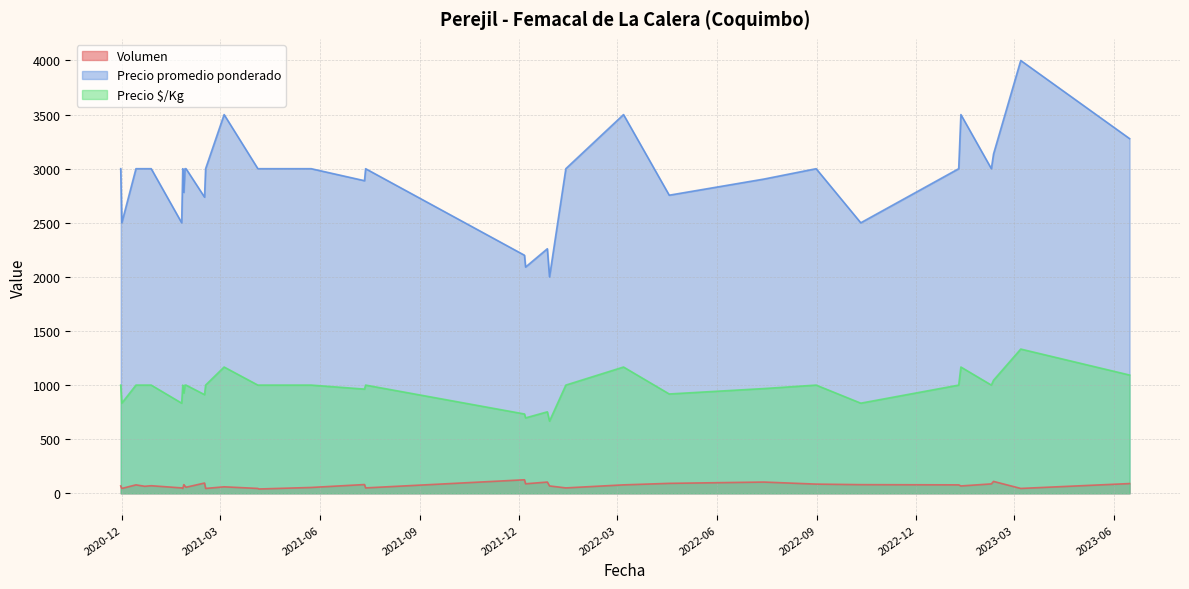

How many distinct data groups are displayed?

3